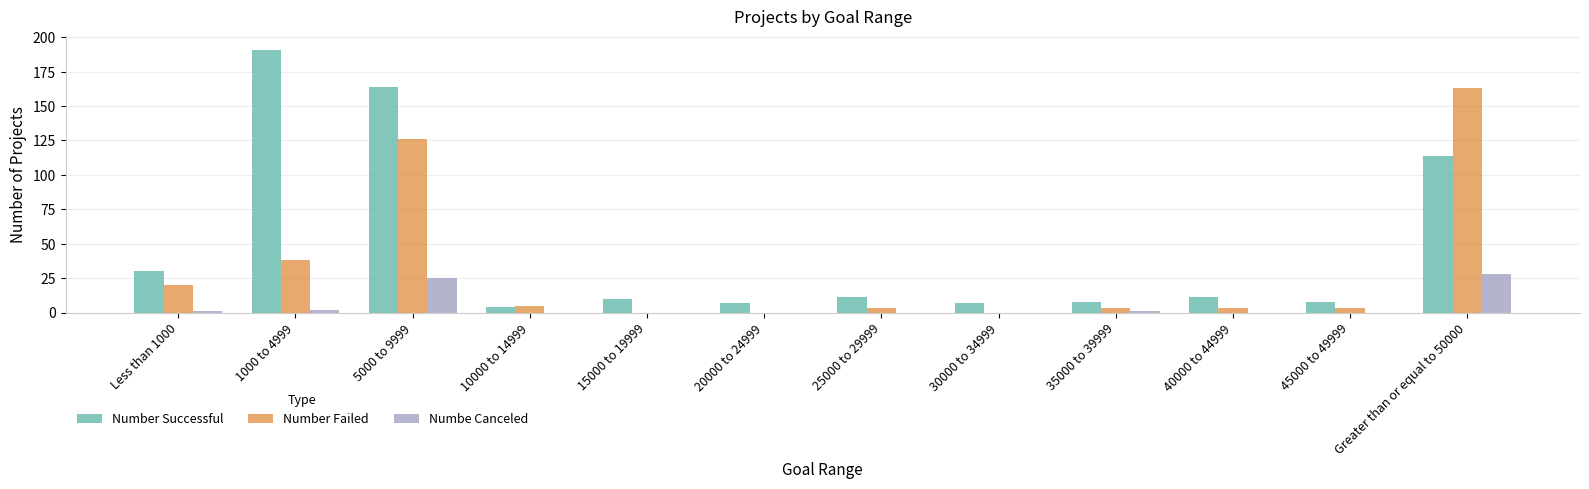

Which label corresponds to the largest value in the chart?

1000 to 4999